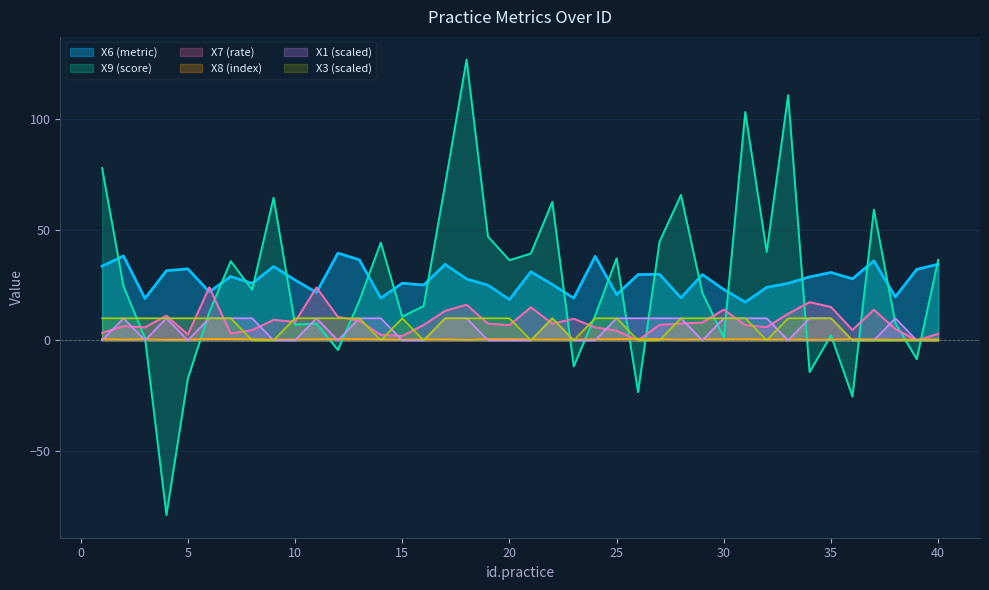

In X7, how many points are higher than both neighbors (excluding endpoints)?

11